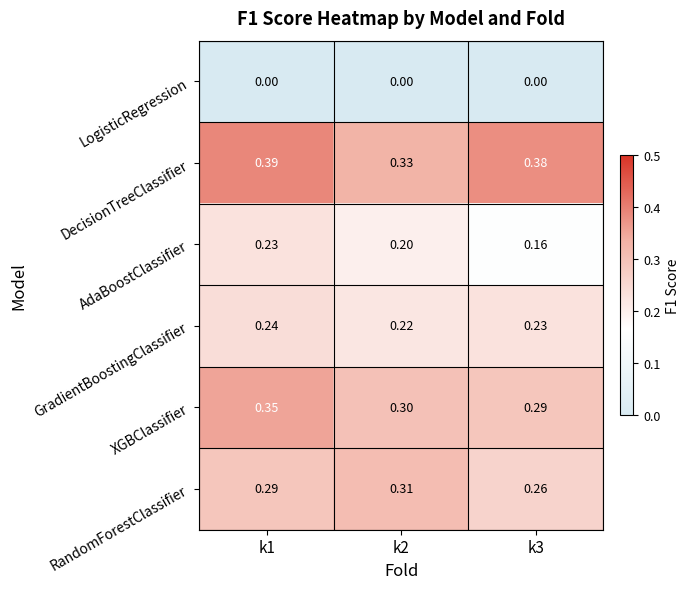

Is the value of AdaBoostClassifier at k2 greater than the value of XGBClassifier at k1?

No